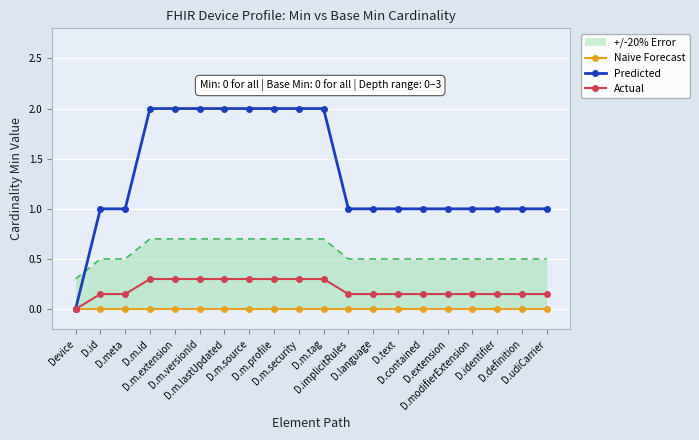

True or false: Actual and Naive Forecast intersect in this chart.

False